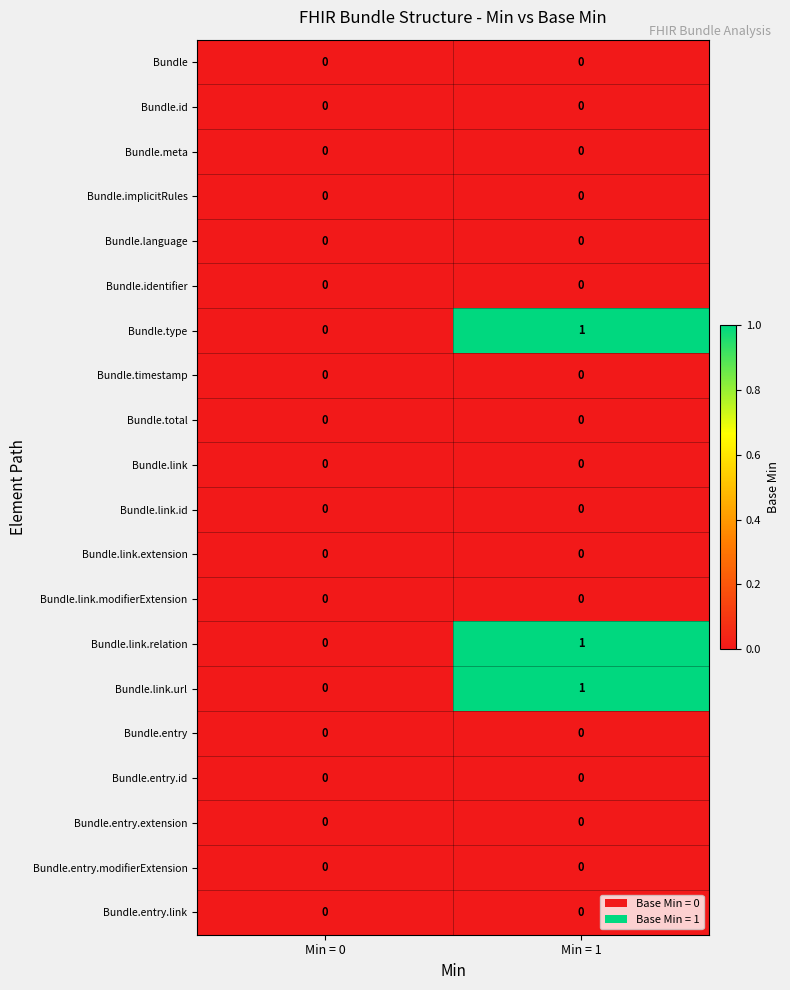

Is it true that Bundle.link.url equals 1 at Min = 1?

True